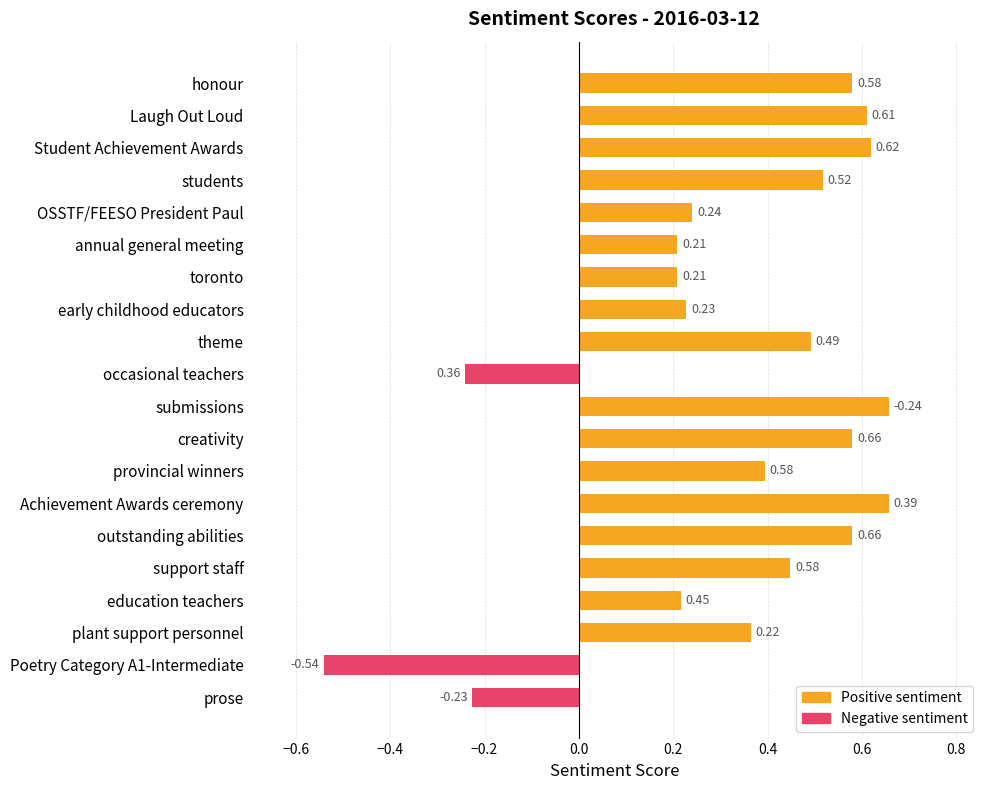

How many positive values are there?

17